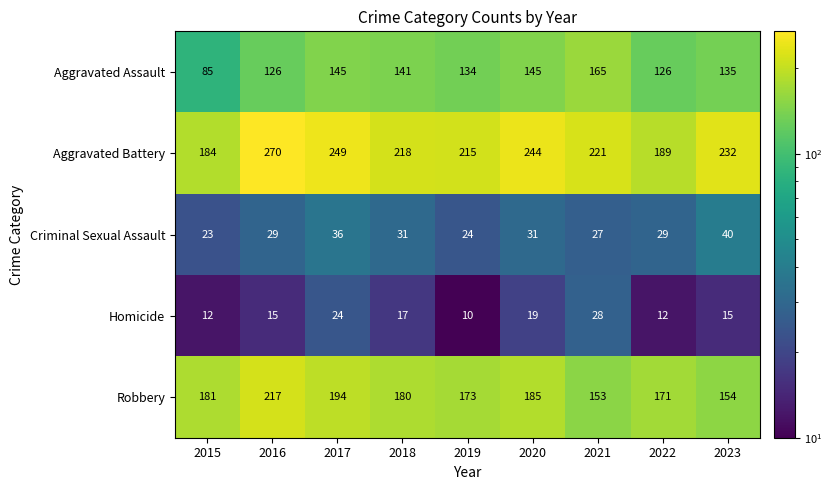

Where is Robbery nearest to the value 185?

2020